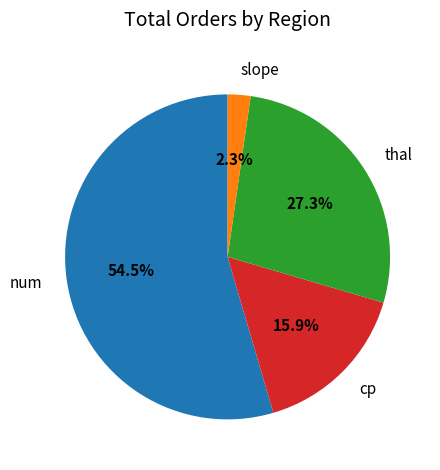

Approximately how many times larger is the value at slope compared to cp?

0.1